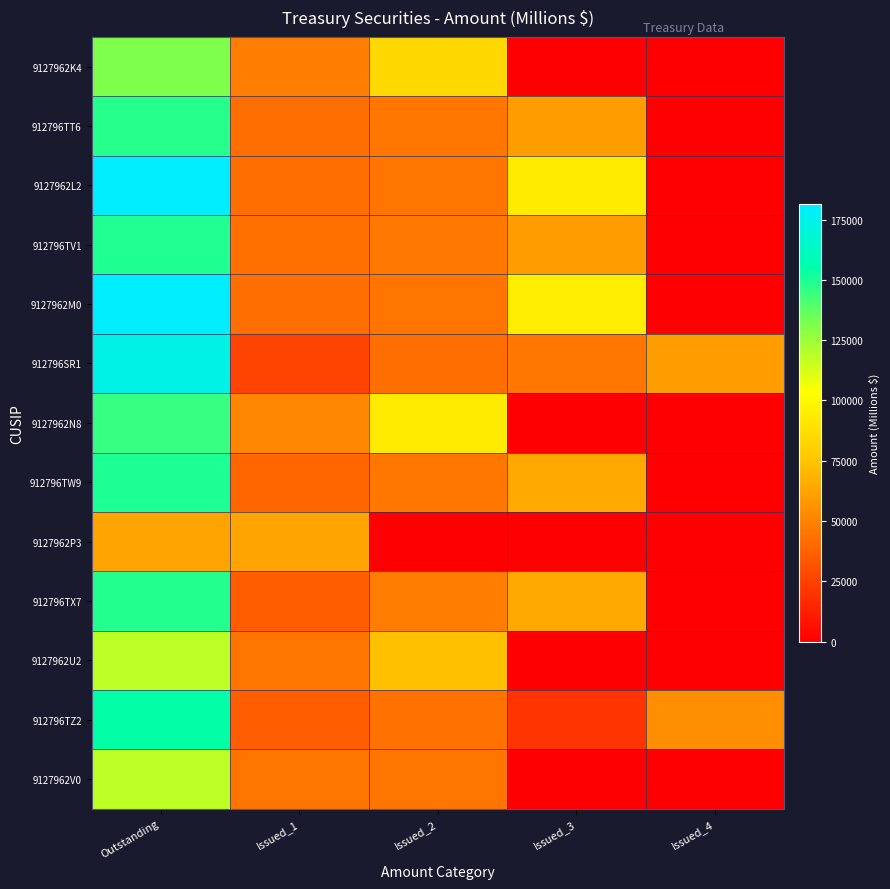

At Issued_2, list the series in order from largest to smallest.

9127962N8, 9127962K4, 9127962U2, 912796TX7, 912796TV1, 912796TW9, 912796TT6, 9127962L2, 9127962M0, 9127962V0, 912796TZ2, 912796SR1, 9127962P3